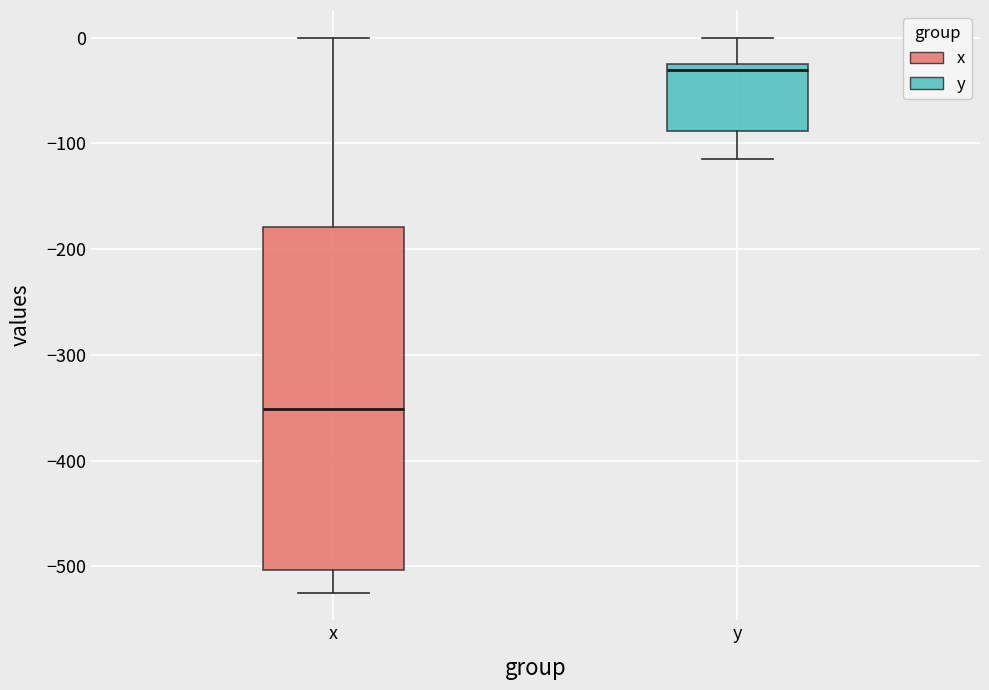

Which box is the tallest, from its lower edge to its upper edge?

x